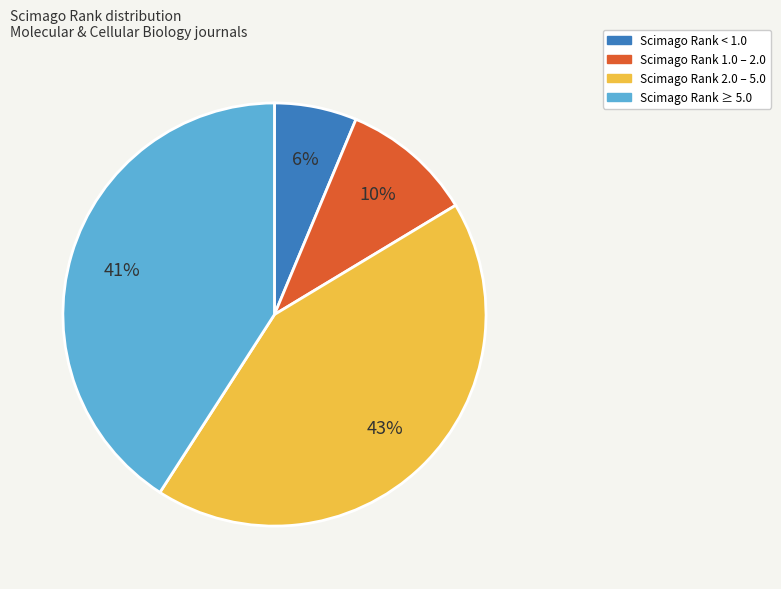

To the nearest percent, what is the average slice percentage?

25%